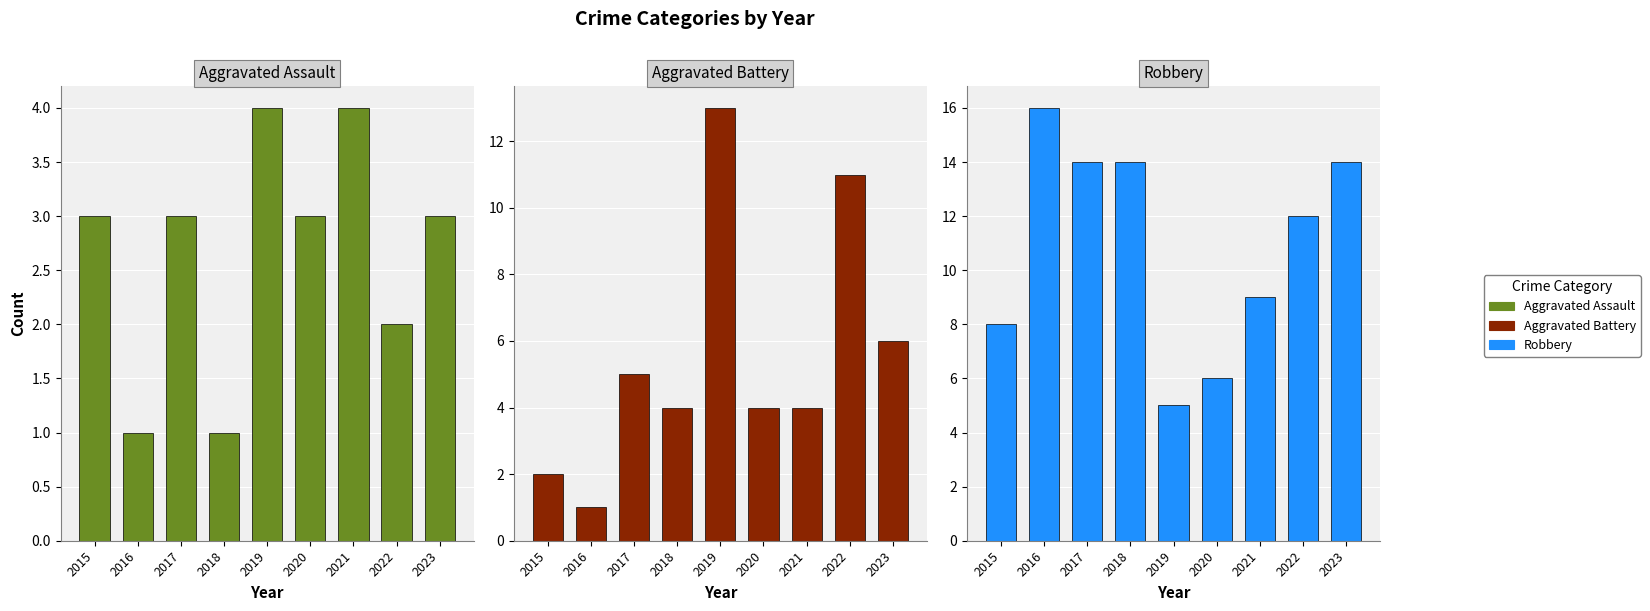

Which series changed the most between 2015 and 2019?

Aggravated Battery